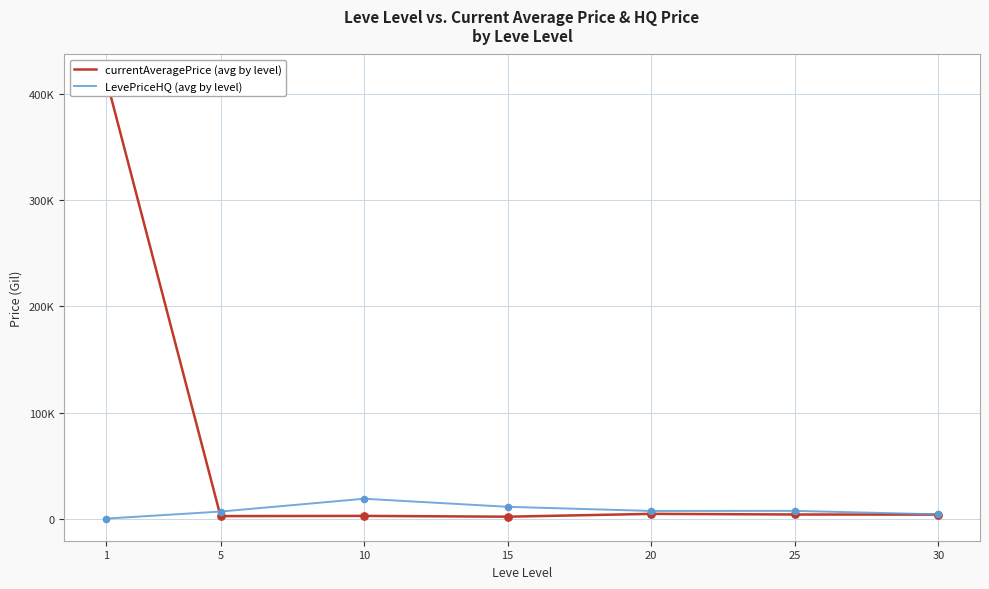

What is the total value across all series at 1?

416573.3